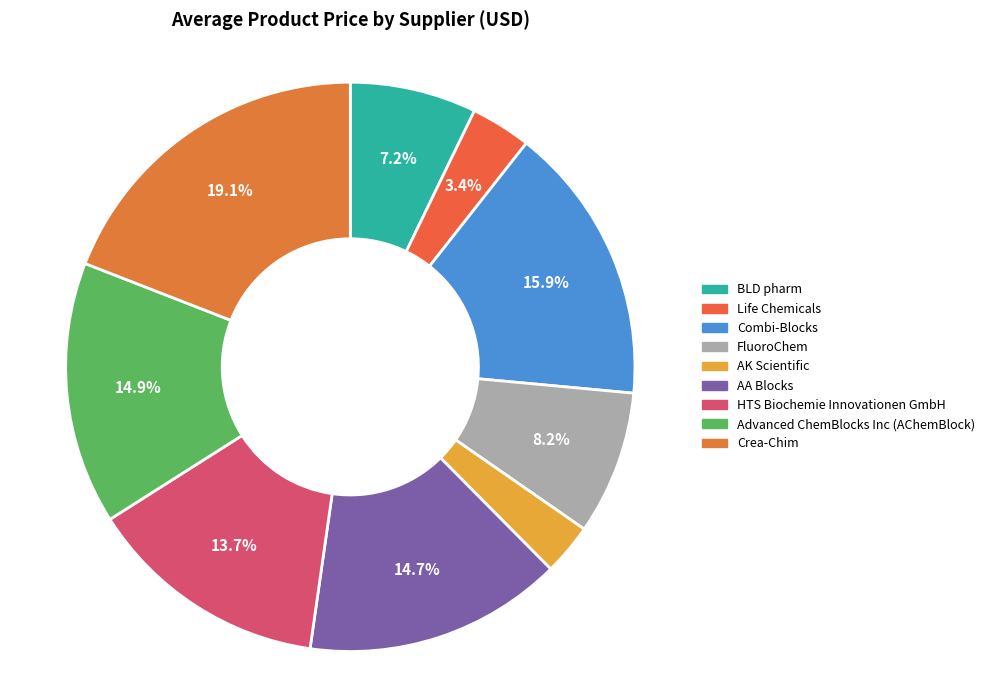

To the nearest percent, what is the combined percentage of HTS Biochemie Innovationen GmbH and AA Blocks?

28%